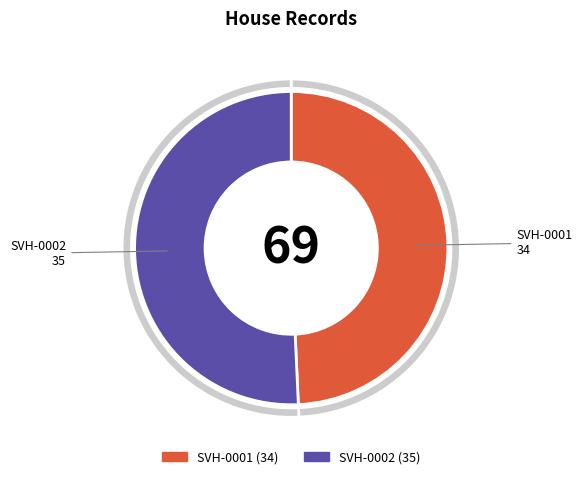

True or false: SVH-0002 accounts for 51% of the total.

True